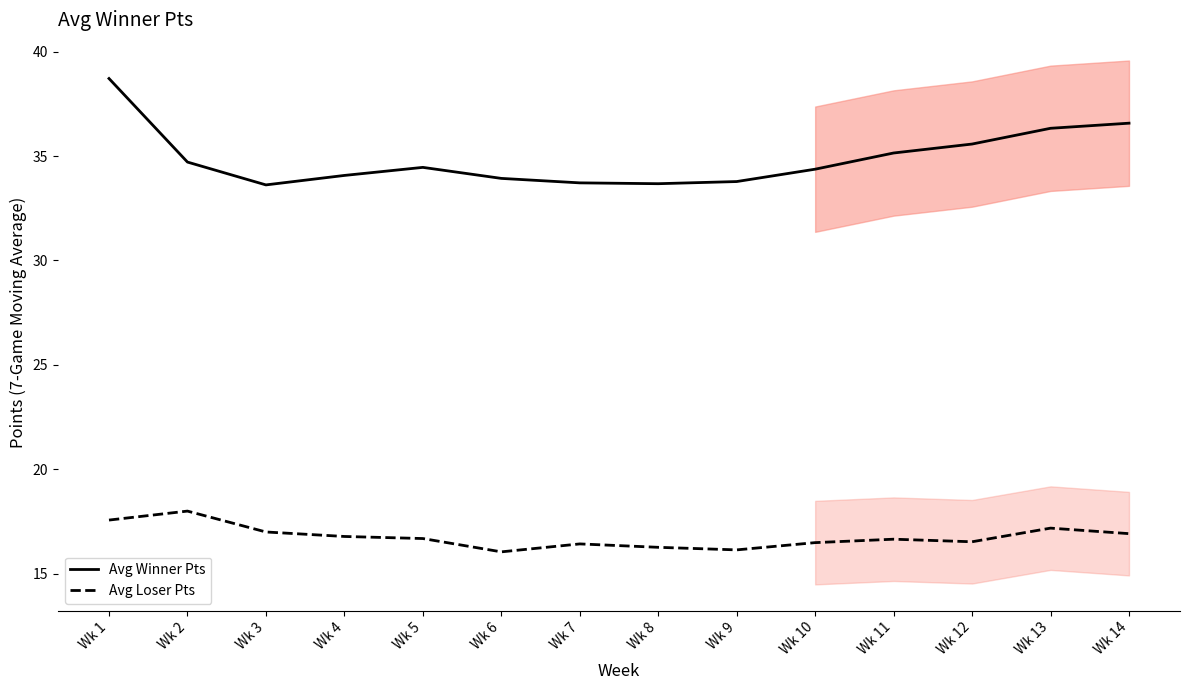

List the labels in order of Avg Loser Pts value, smallest first.

Wk 6, Wk 9, Wk 8, Wk 7, Wk 10, Wk 12, Wk 11, Wk 5, Wk 4, Wk 14, Wk 3, Wk 13, Wk 1, Wk 2